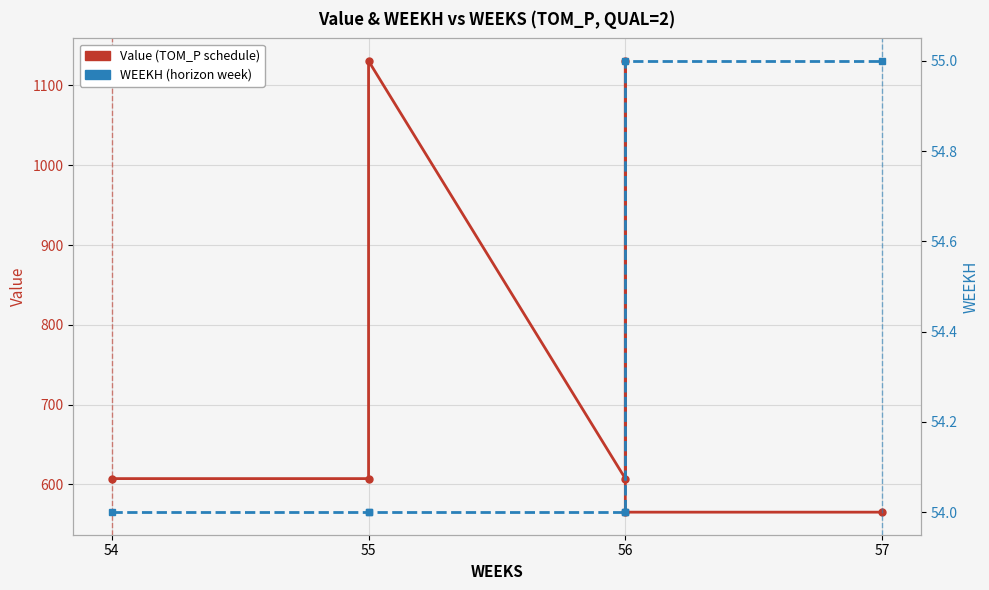

Which series has the widest spread of values?

Value (TOM_P schedule)